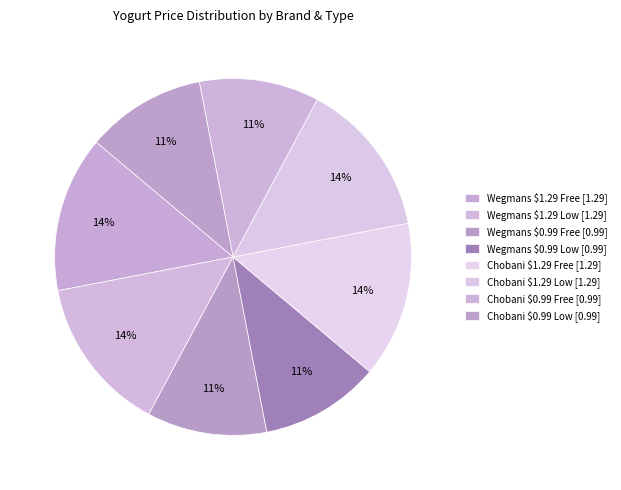

Count the number of slices in the pie.

8